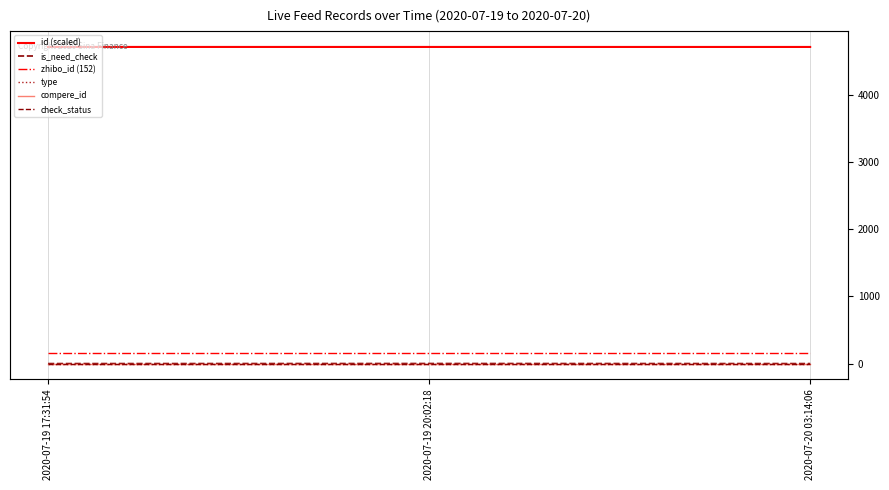

List the labels in order of zhibo_id (152) value, largest first.

2020-07-19 17:31:54, 2020-07-19 20:02:18, 2020-07-20 03:14:06